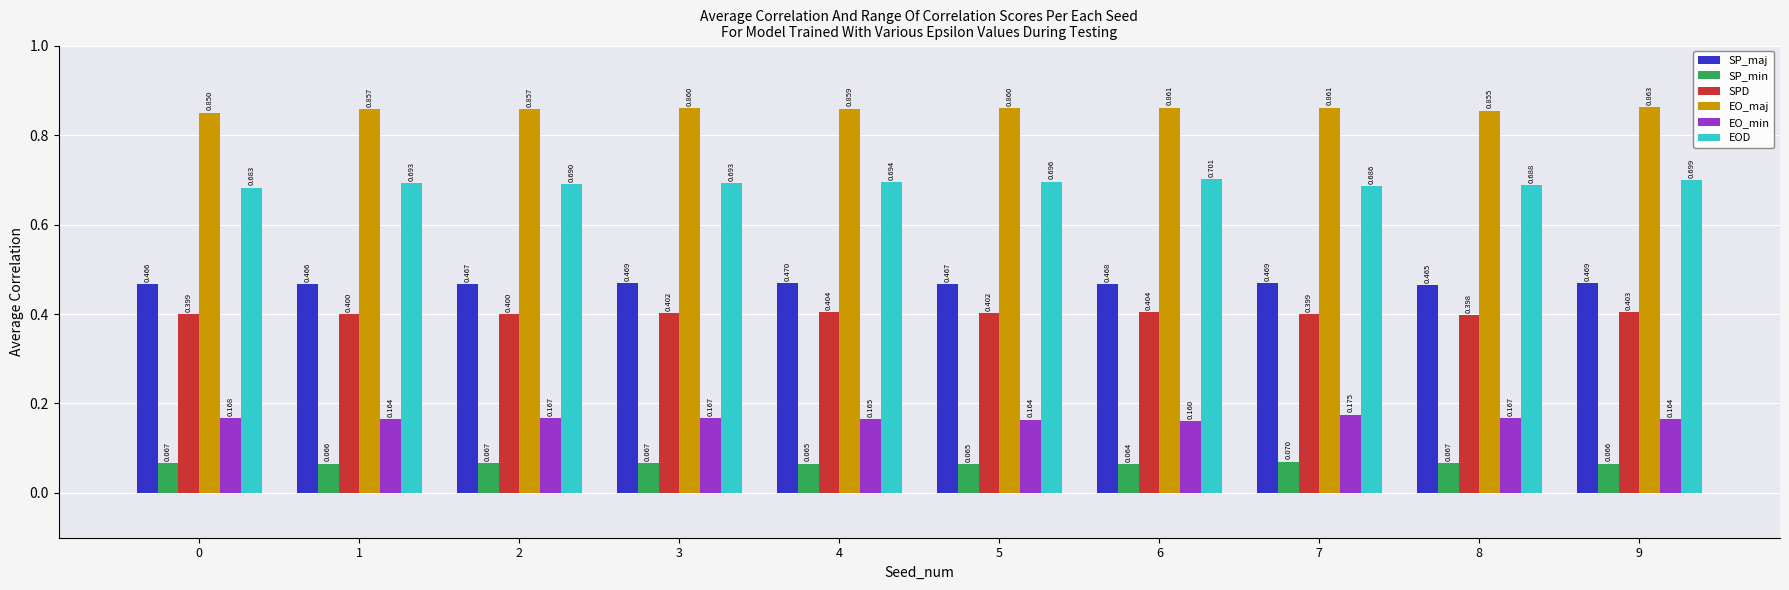

What is the highest value of the SPD series?

0.4